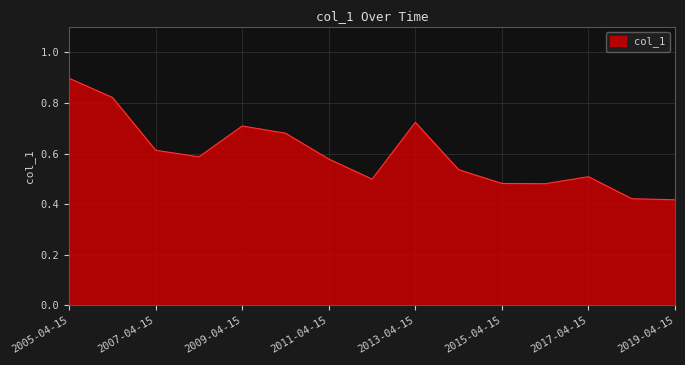

What is the greatest value displayed?

0.9